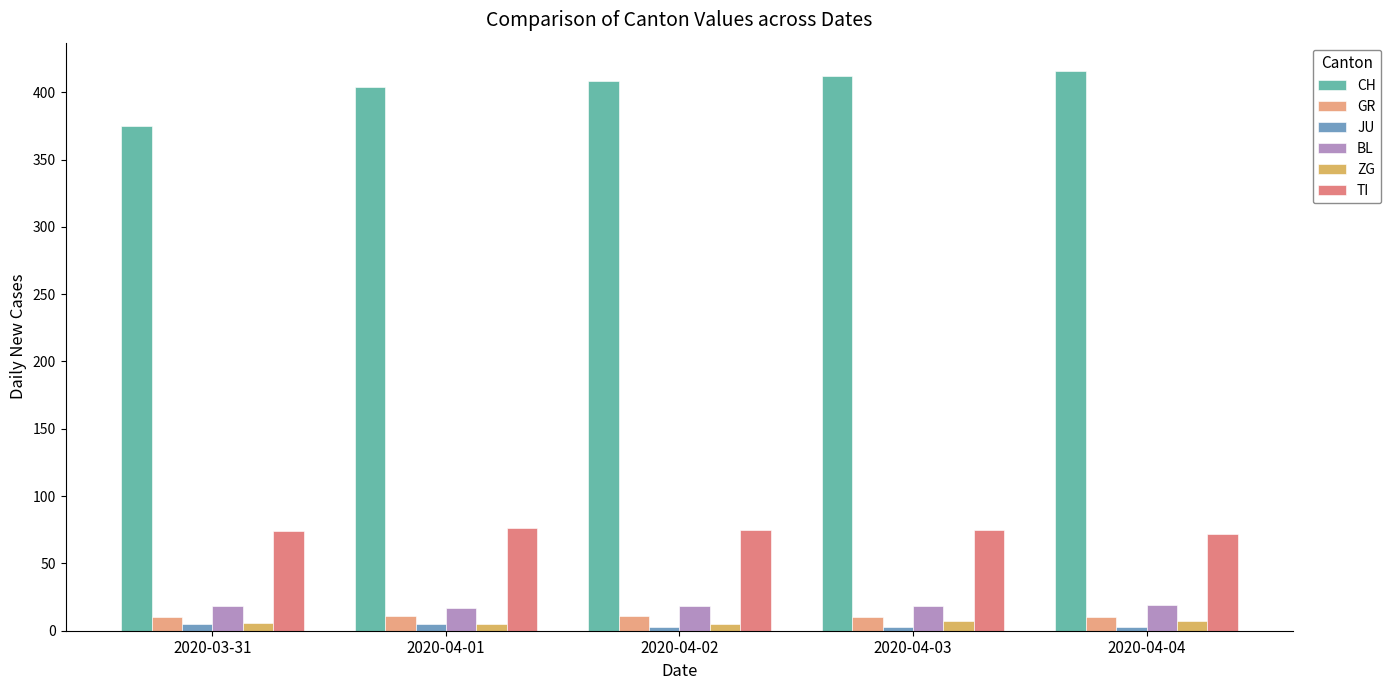

Between 2020-03-31 and 2020-04-02, which series saw the biggest shift?

CH